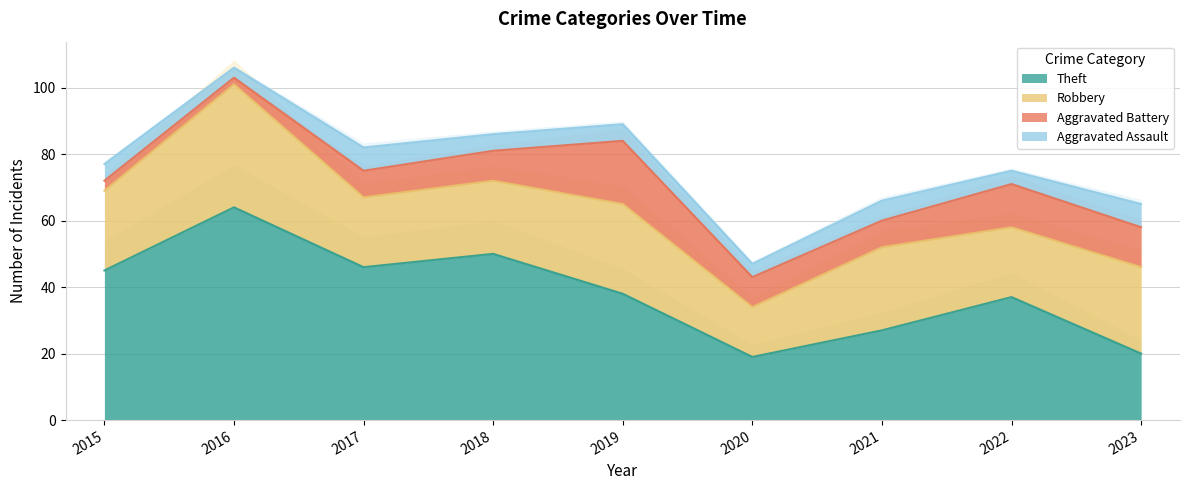

What is the greatest value displayed?

64